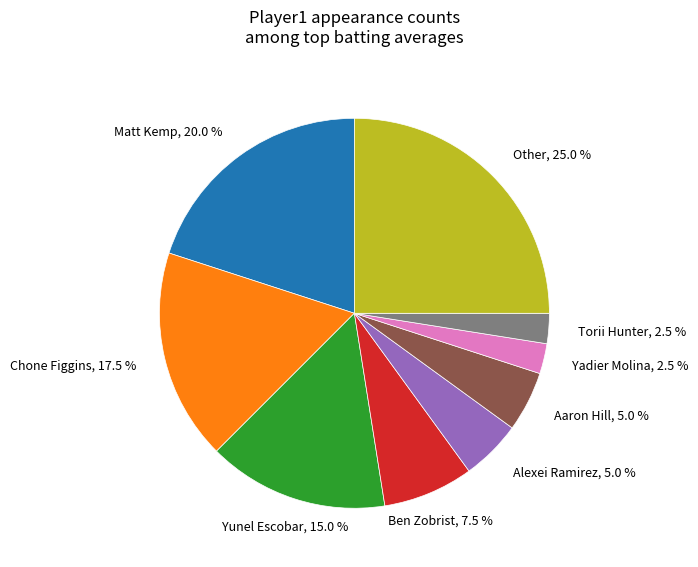

Is there any slice that represents more than half of the pie?

No